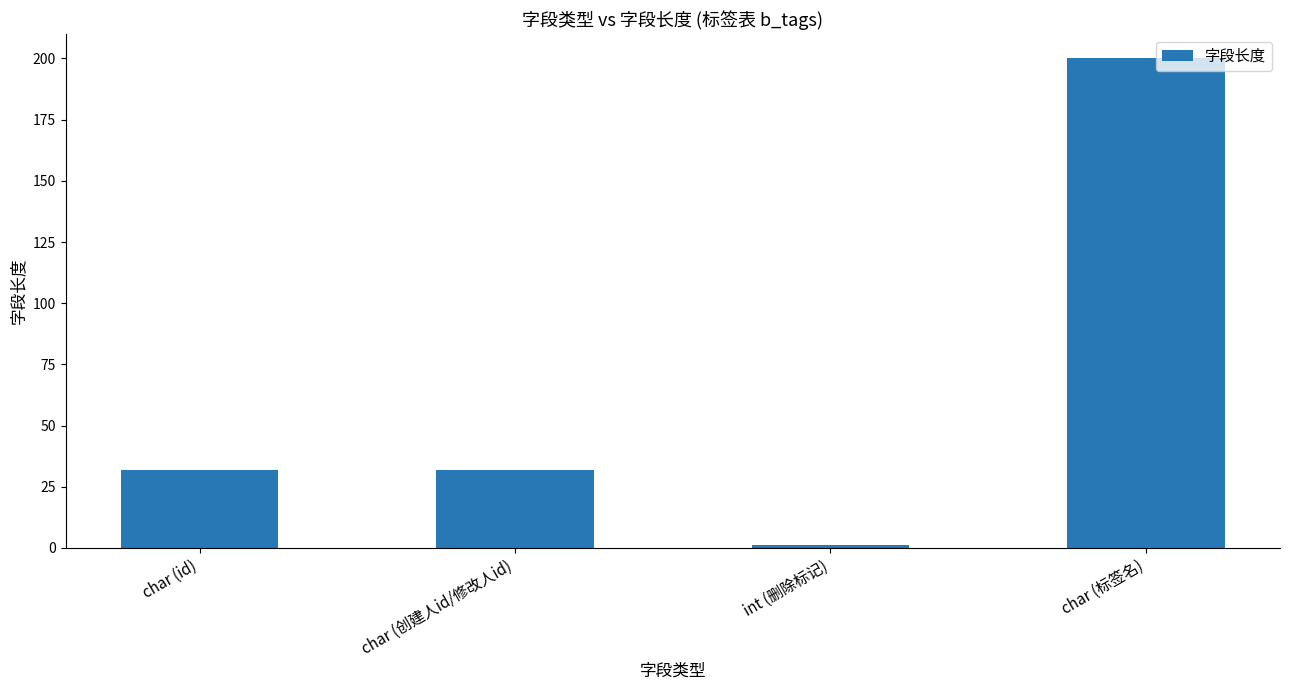

The value at char (创建人id/修改人id) is 13. True or false?

False